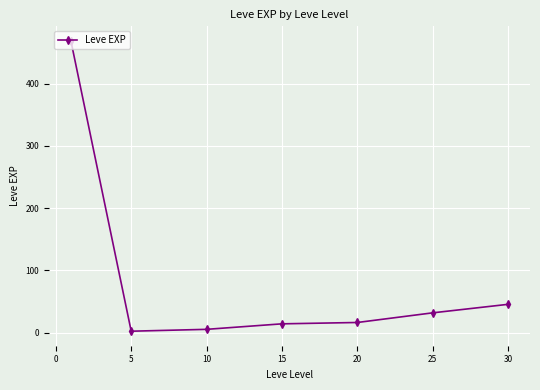

True or false: there are more than 2 points higher than both neighbors.

False